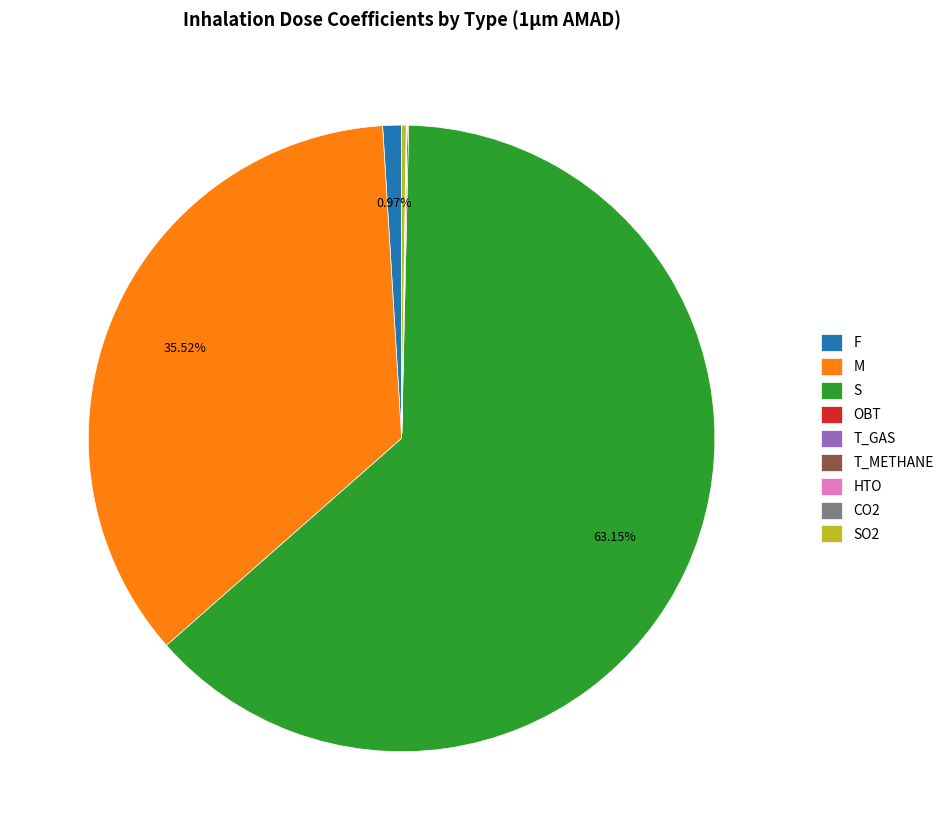

Does S account for over 50% of the chart?

Yes